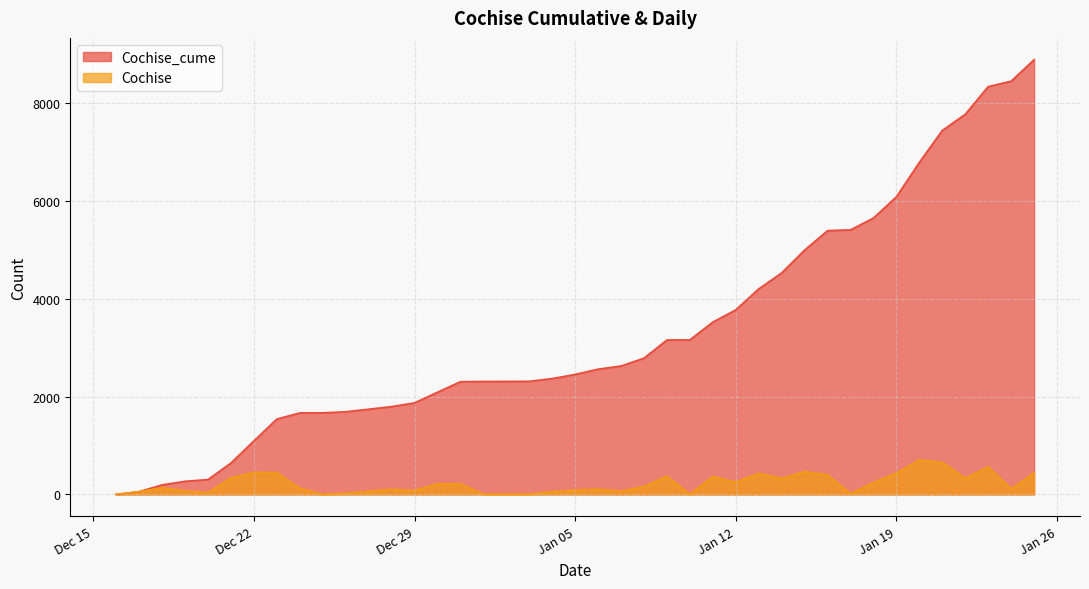

True or false: Cochise and Cochise_cume cross at least once.

False